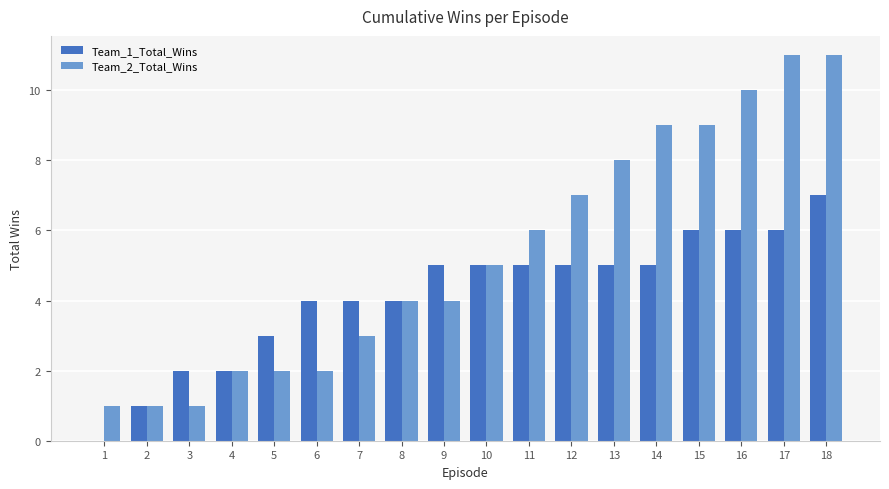

The Team_2_Total_Wins series shows 2 at 6. True or false?

True